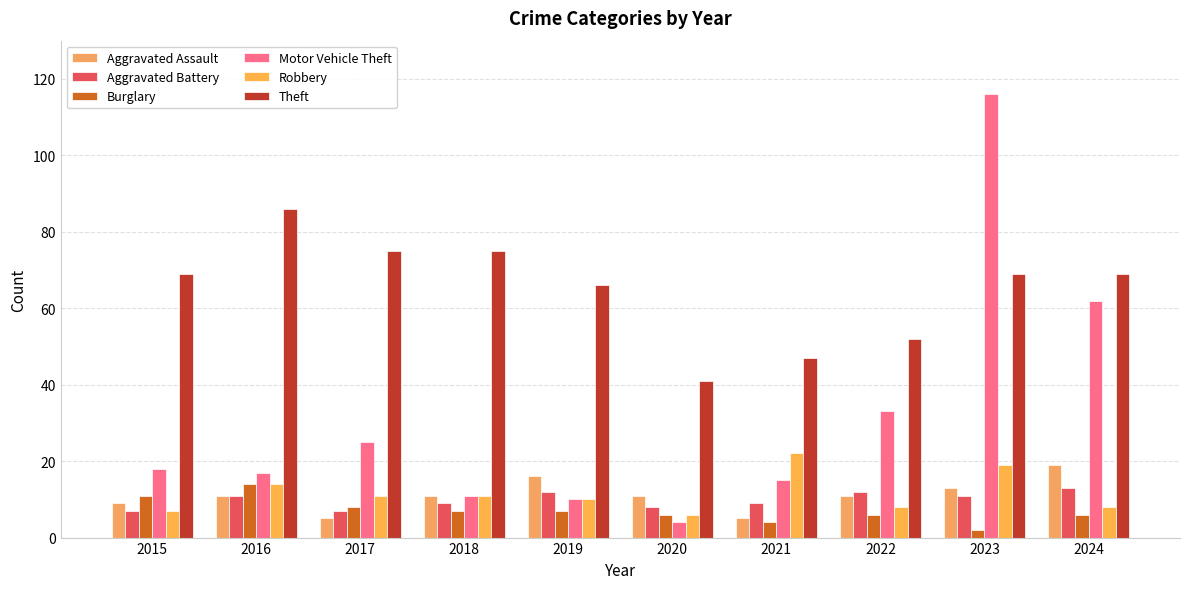

The value of Aggravated Battery at 2024 is 13. True or false?

True